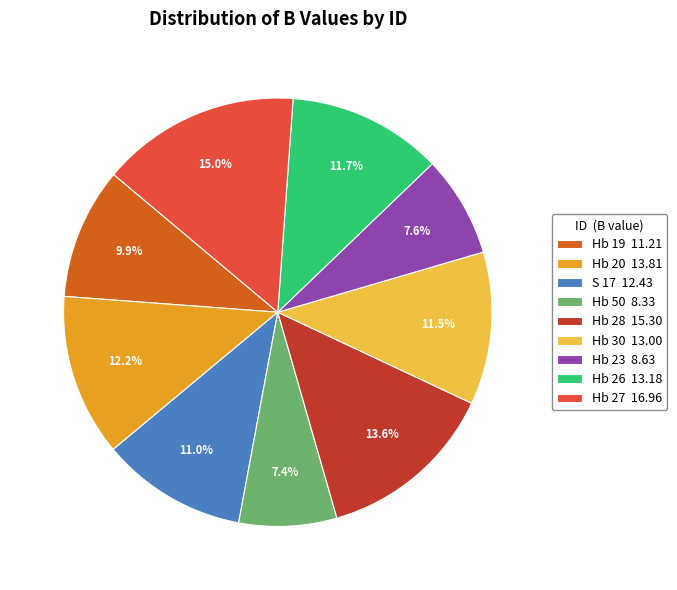

To the nearest percent, what percentage of the pie is S 17?

11%